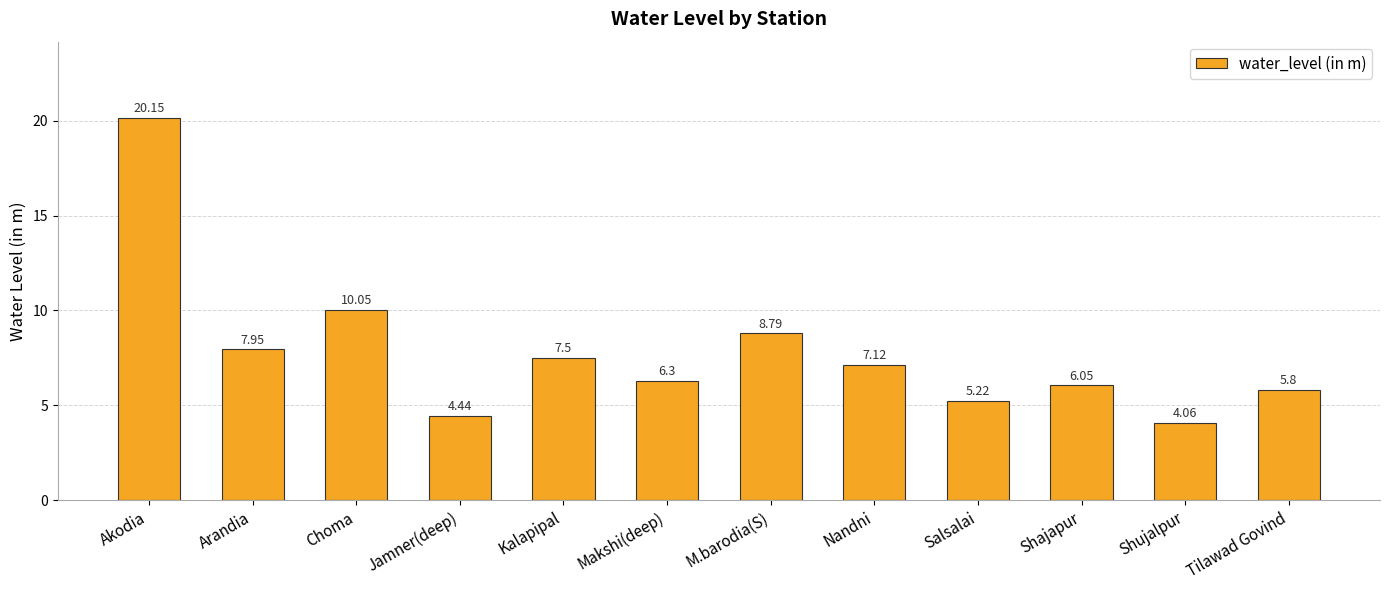

At which label is the value closest to 12?

Choma